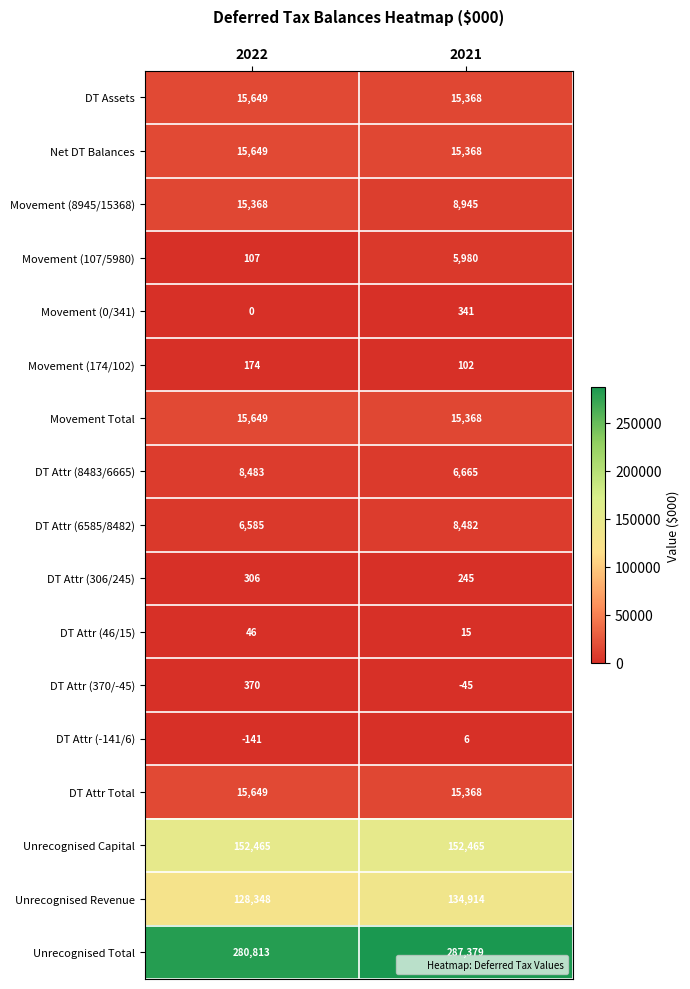

Which series has the largest total across all categories?

Unrecognised Total